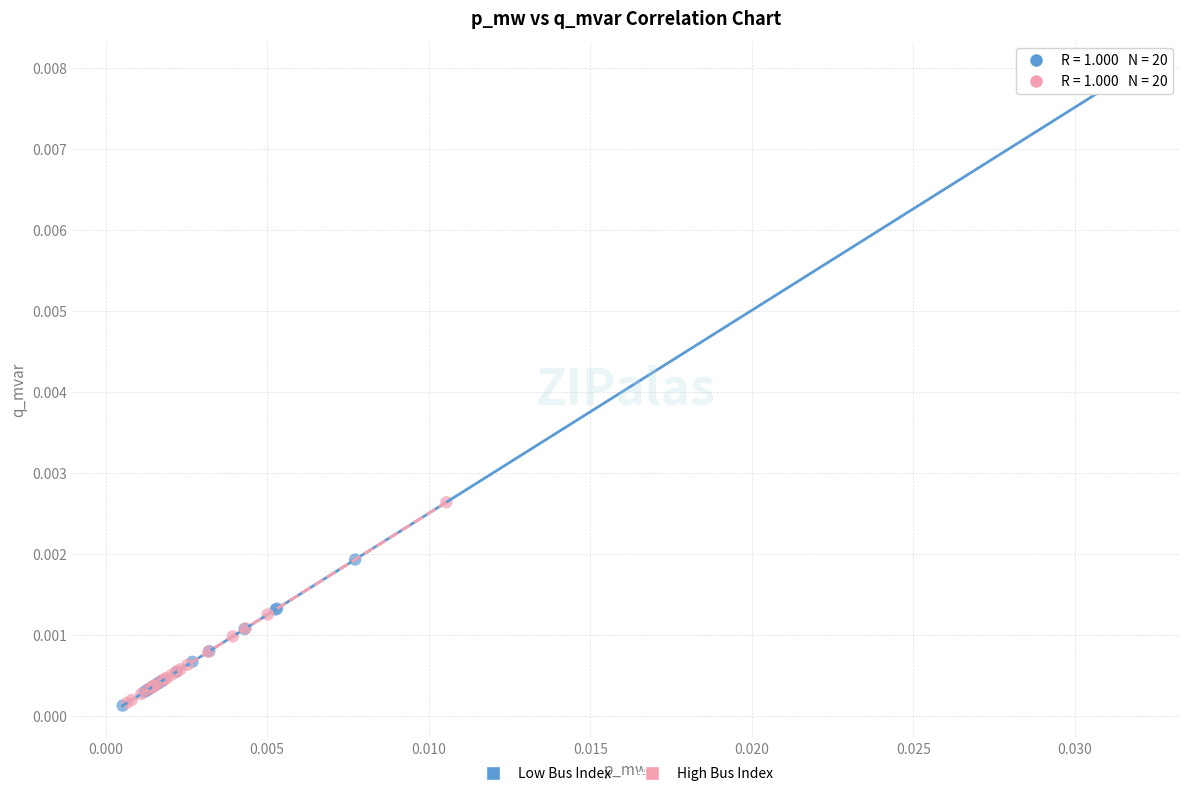

Which series has the largest Y range (max minus min)?

Low Bus Index